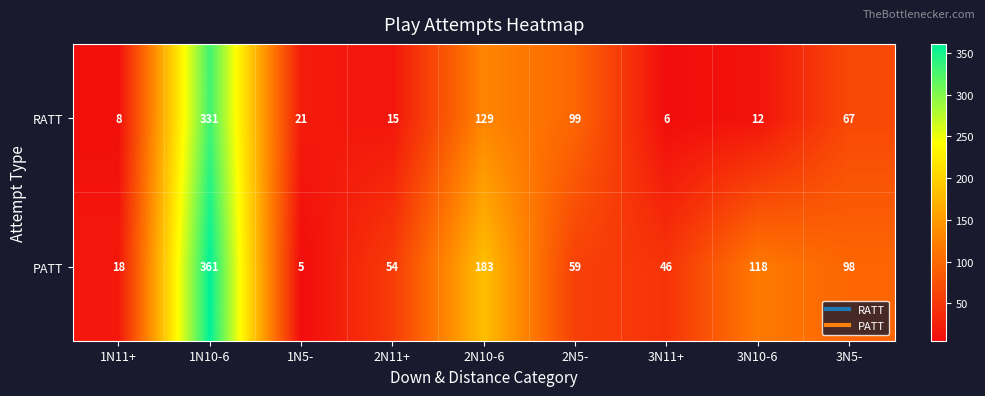

Which category has the lowest value in the RATT series?

3N11+